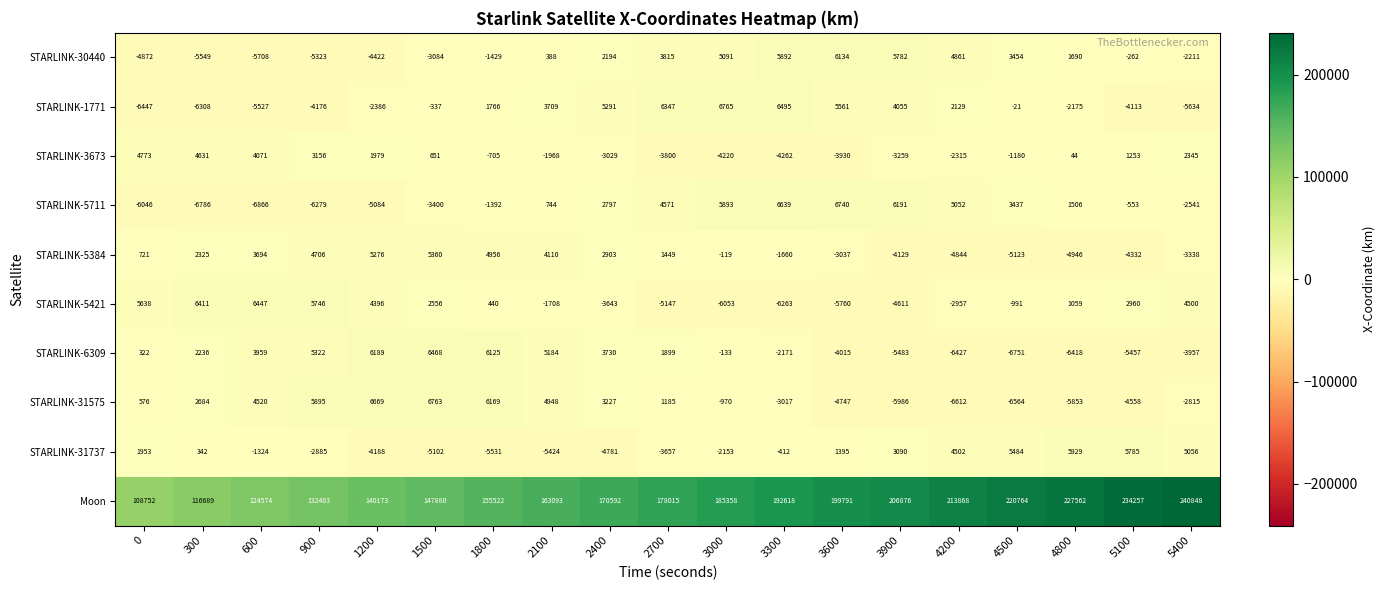

Which series has the largest range (max minus min)?

Moon